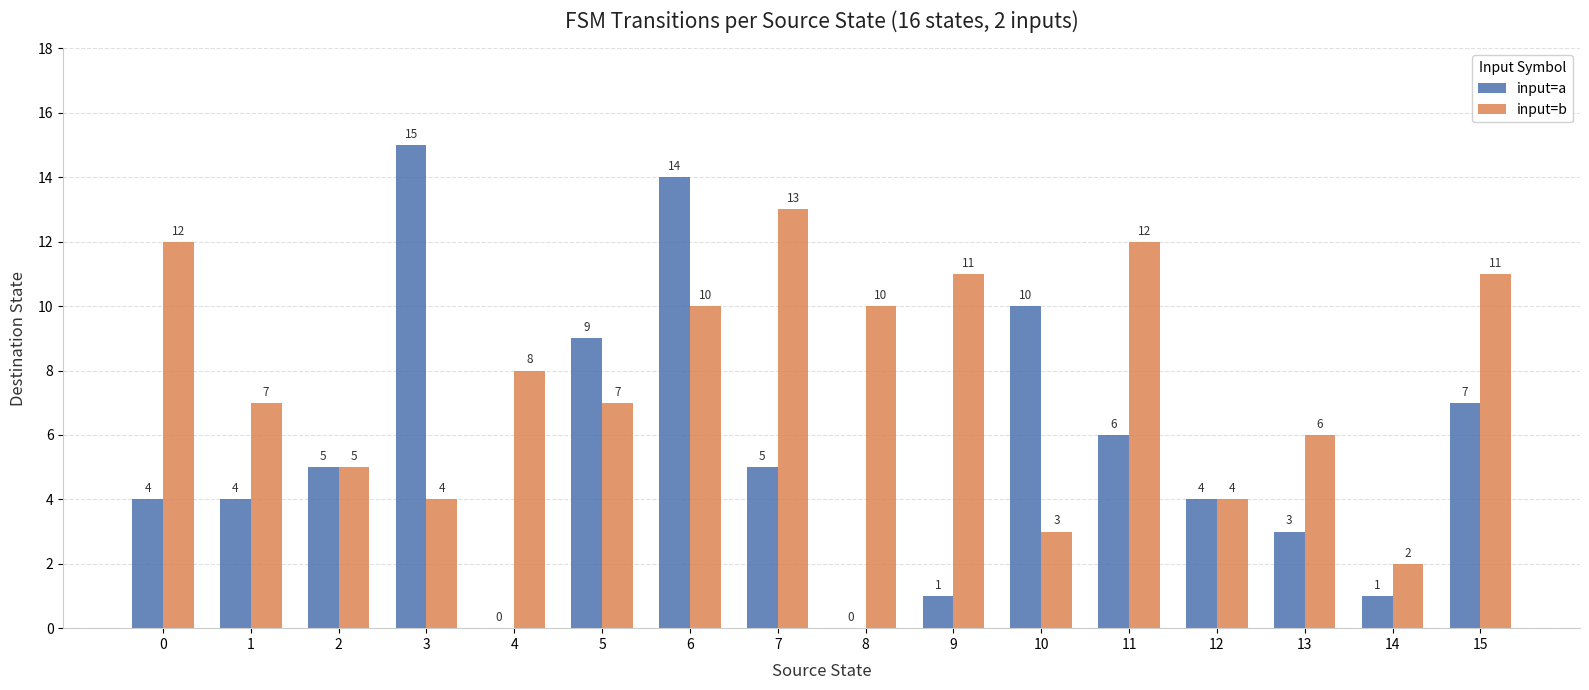

At which label does input=b reach its peak?

7